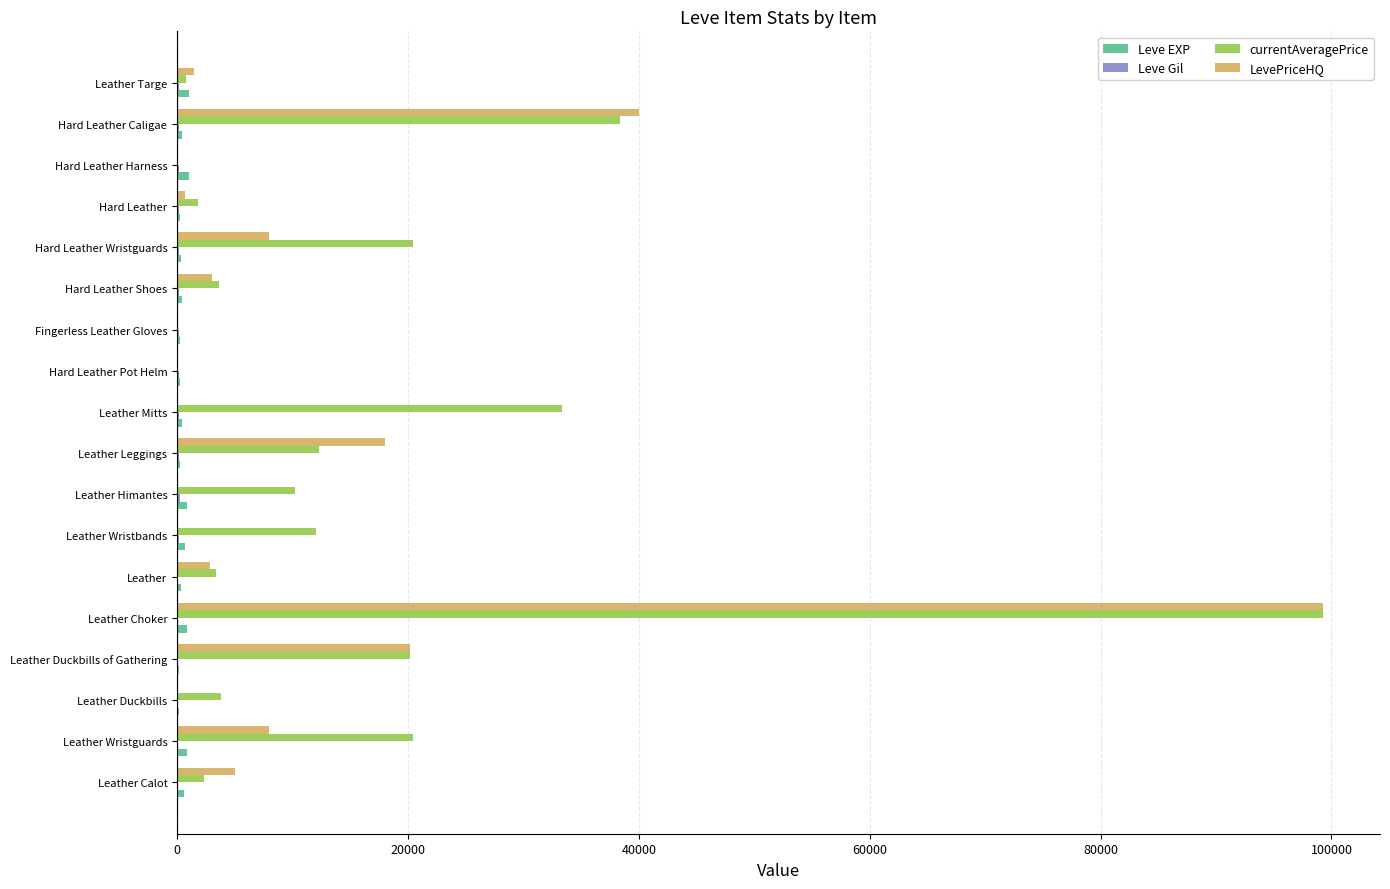

Which category has the highest value across all series?

Leather Choker